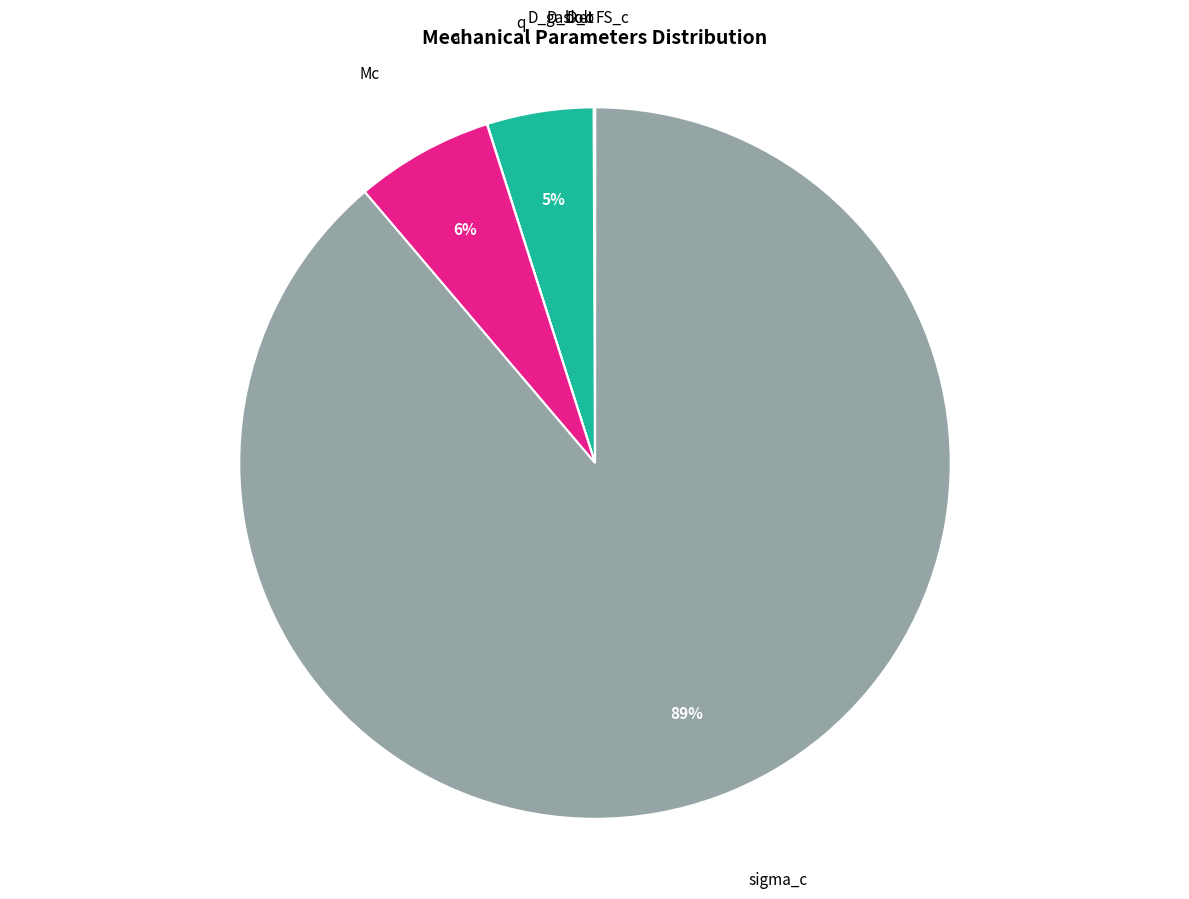

To the nearest percent, what is the difference between the largest and smallest slice percentages?

89%